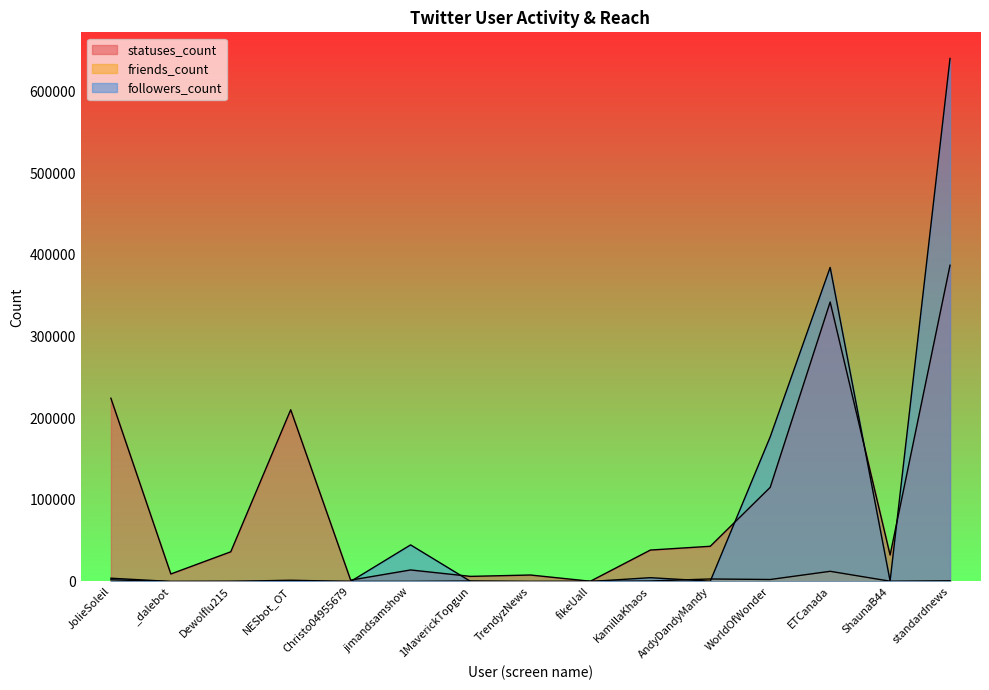

What are all the series names shown in the legend?

statuses_count, friends_count, followers_count